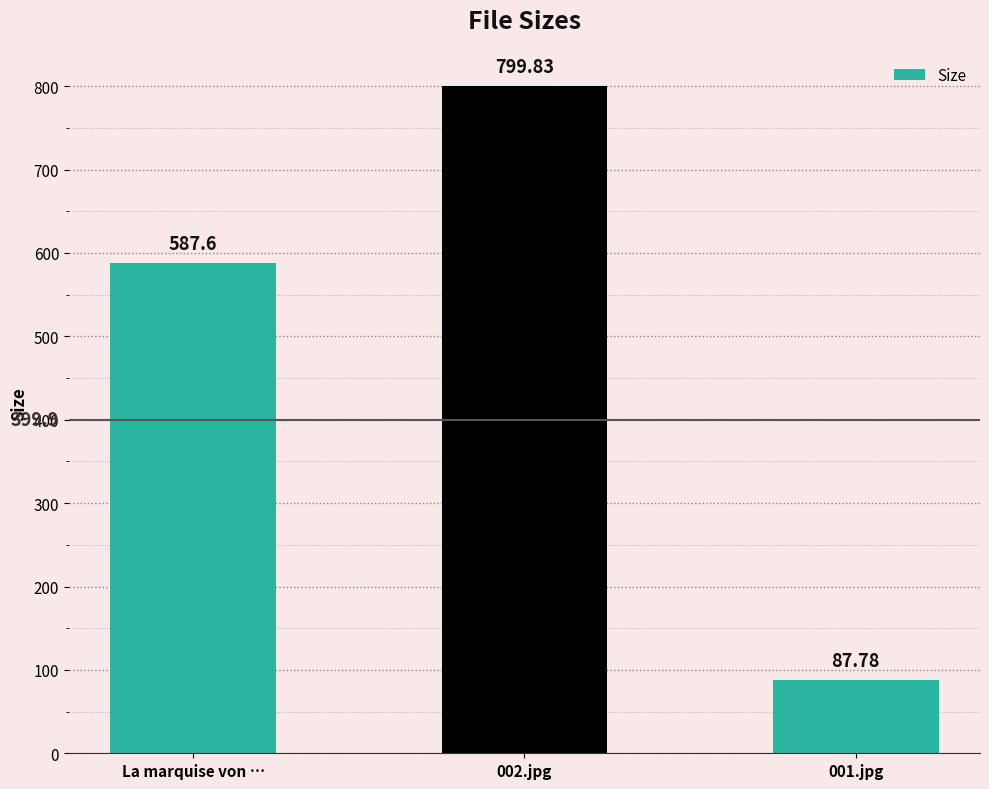

What is the average value?

491.7